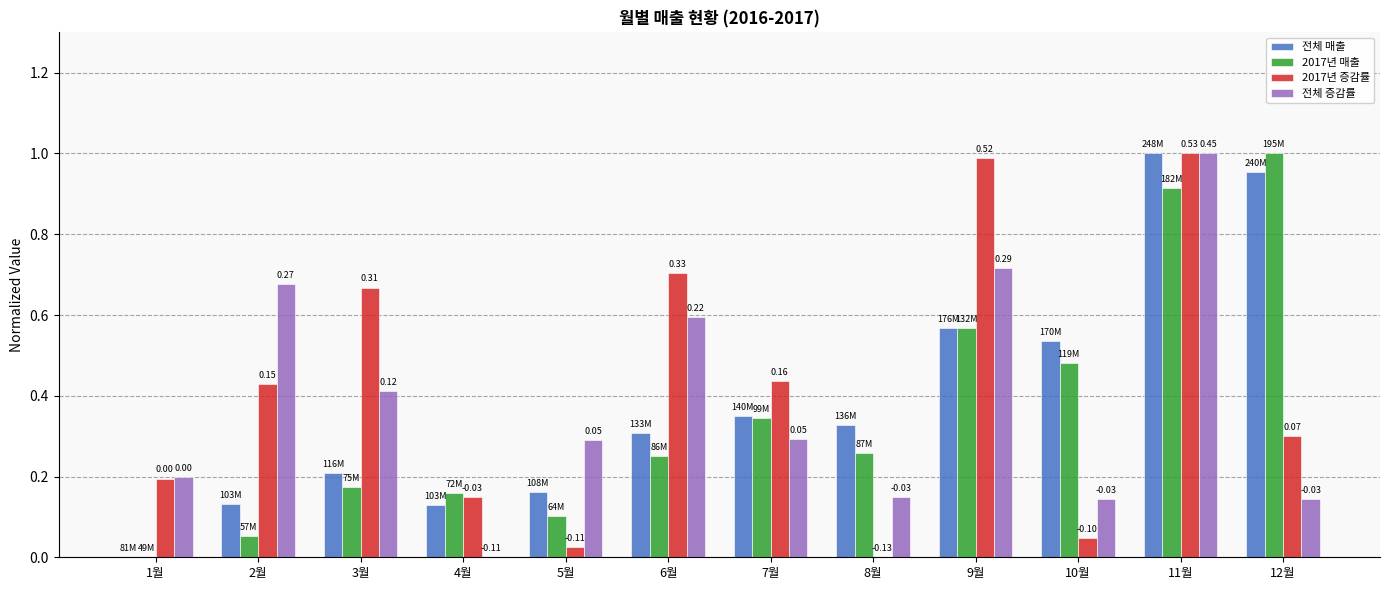

Which series changed the most between 6월 and 10월?

2017년 증감률